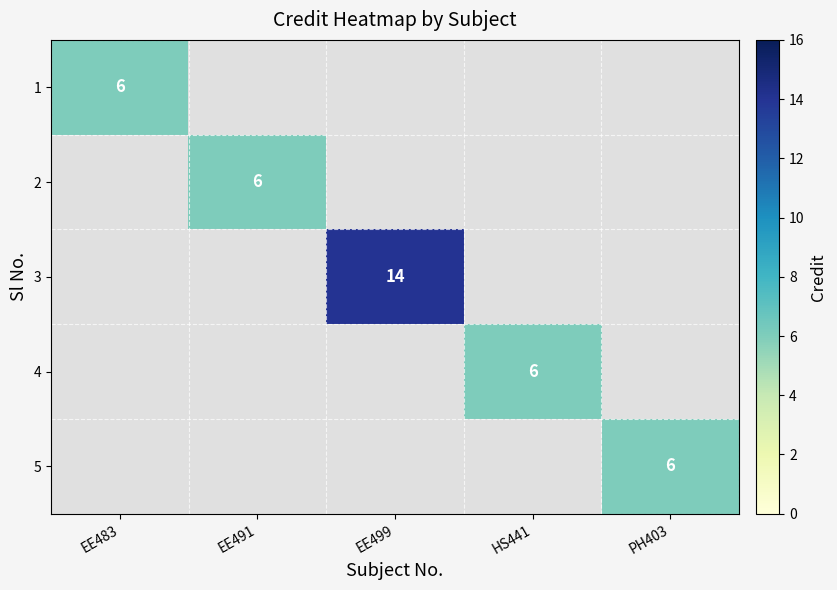

Is it true that 4 equals 6 at HS441?

True